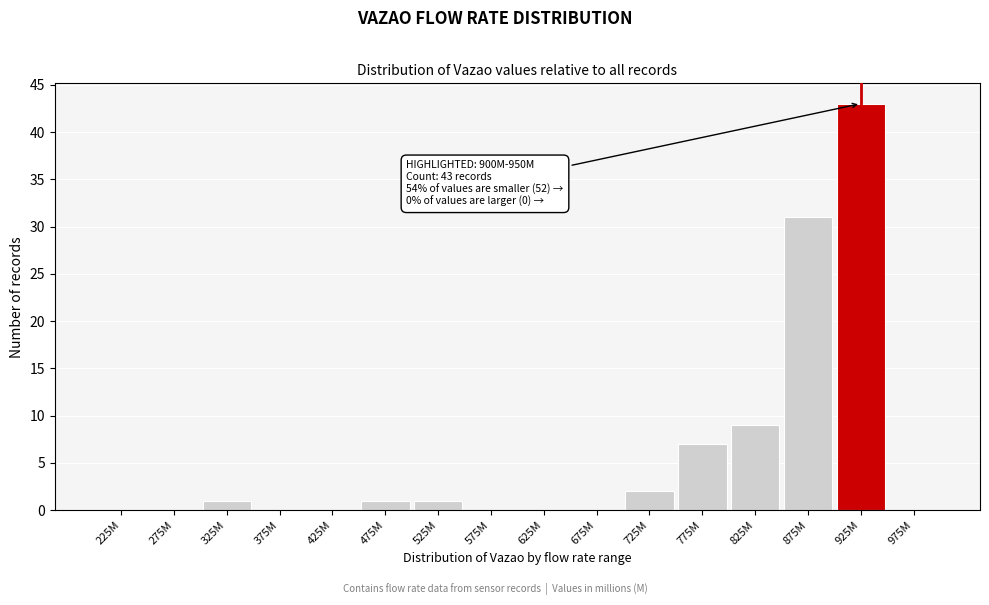

Reading left to right, transcribe all the data shown in this chart.

225M=0	275M=0	325M=1	375M=0	425M=0	475M=1	525M=1	575M=0	625M=0	675M=0	725M=2	775M=7	825M=9	875M=31	925M=43	975M=0